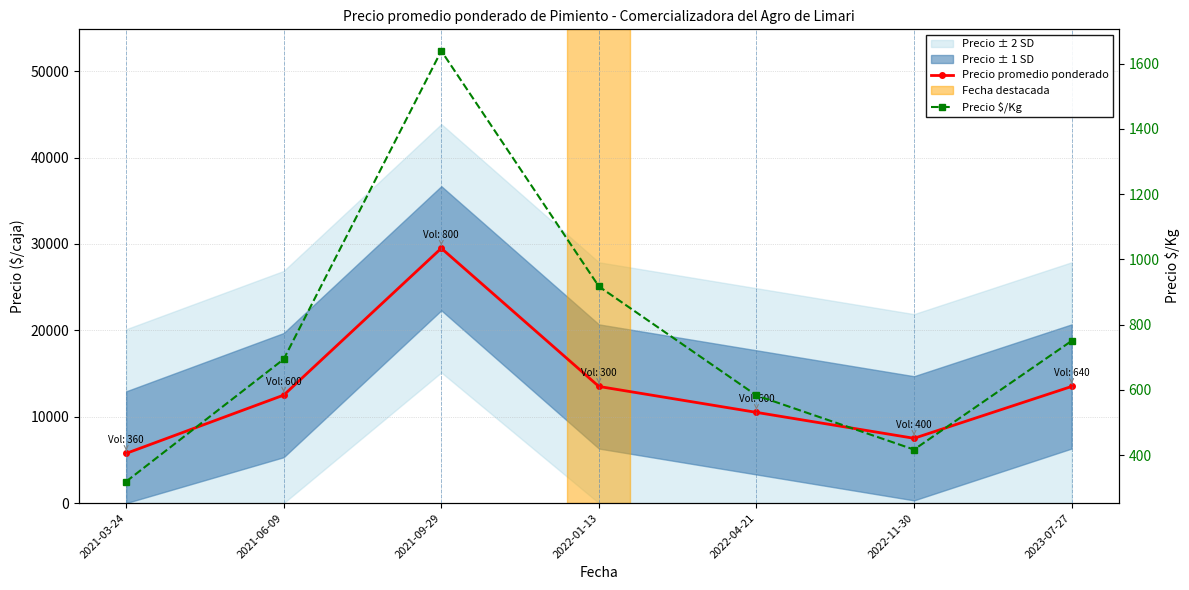

List the labels in order of Precio $/Kg value, largest first.

2021-09-29, 2022-01-13, 2023-07-27, 2021-06-09, 2022-04-21, 2022-11-30, 2021-03-24